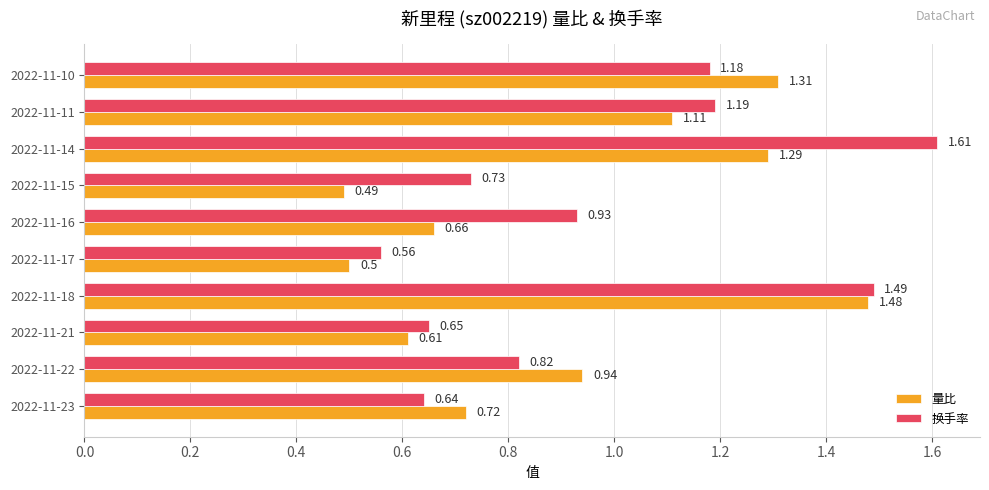

Which series has the largest range (max minus min)?

换手率